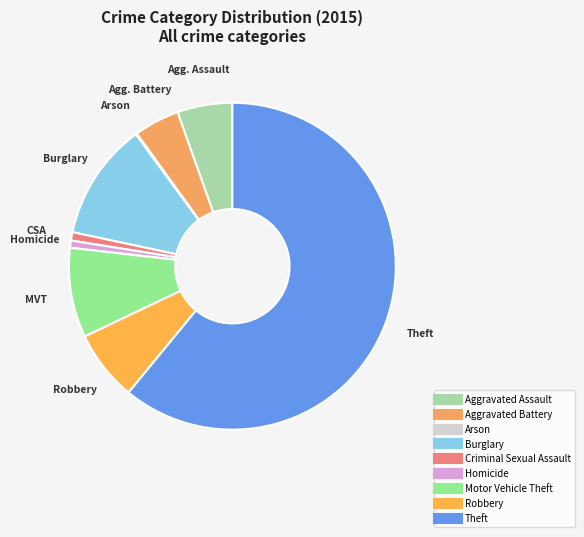

Between Burglary and Aggravated Assault, which is larger?

Burglary